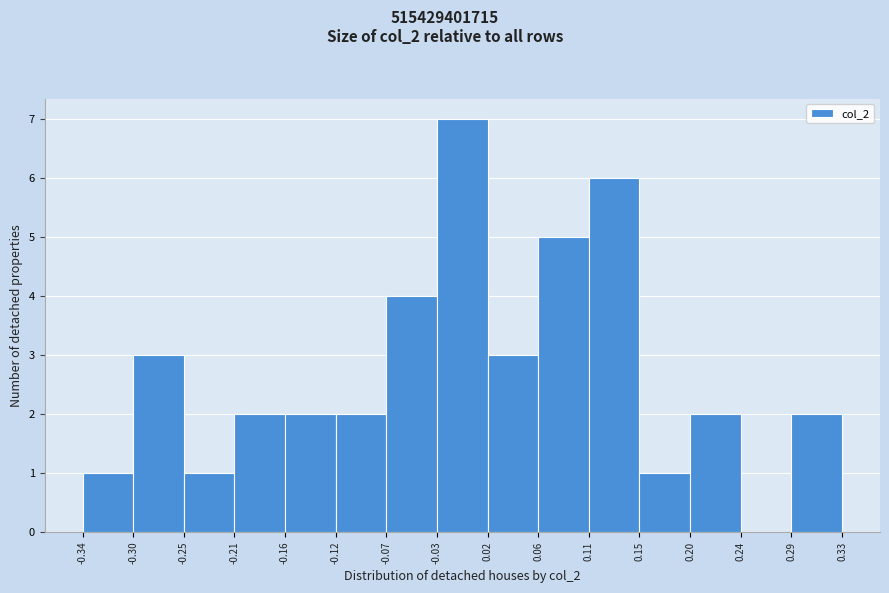

Reading left to right, transcribe this chart: for each bar, give the range it covers on the x-axis and its height. The values are not printed on the chart, so give them approximately, as read against the axis.

-0.34 to -0.30: 1
-0.30 to -0.25: 3
-0.25 to -0.21: 1
-0.21 to -0.16: 2
-0.16 to -0.12: 2
-0.12 to -0.07: 2
-0.07 to -0.03: 4
-0.03 to 0.02: 7
0.02 to 0.06: 3
0.06 to 0.11: 5
0.11 to 0.15: 6
0.15 to 0.20: 1
0.20 to 0.24: 2
0.24 to 0.29: 0
0.29 to 0.33: 2